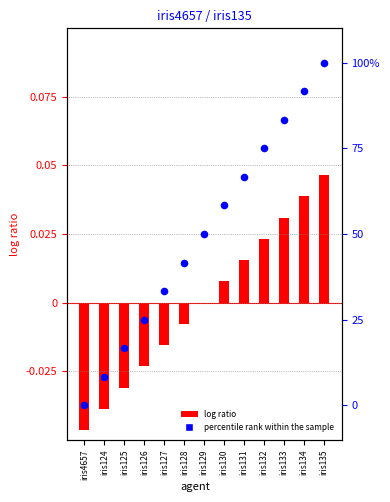

Which series reaches the minimum Y coordinate?

log ratio